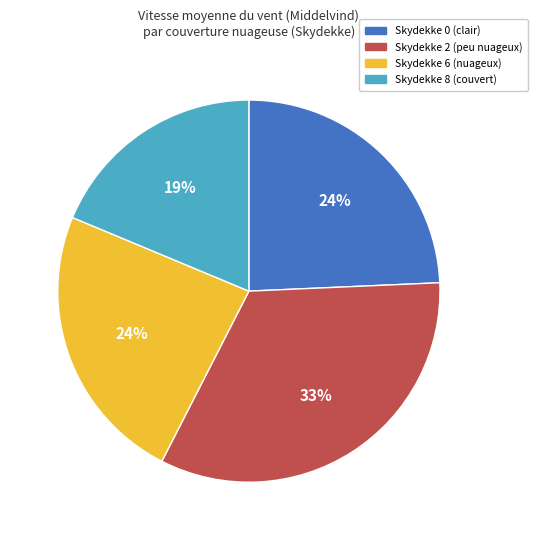

Is there a majority slice in this chart?

No